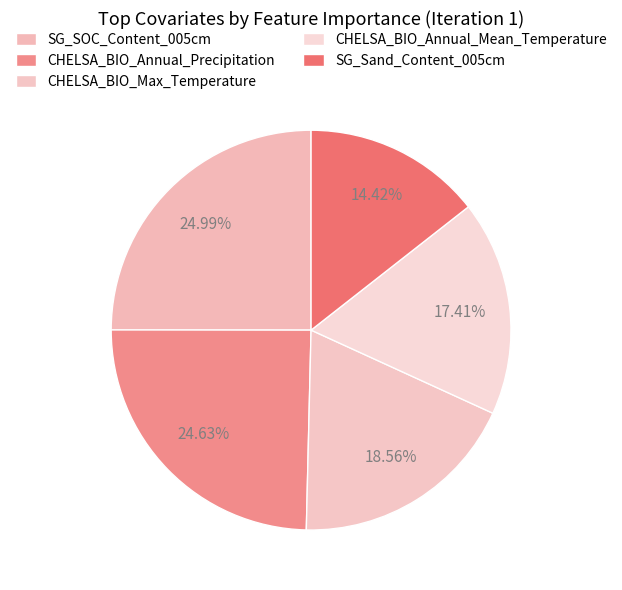

Rank the categories by value from highest to lowest.

SG_SOC_Content_005cm, CHELSA_BIO_Annual_Precipitation, CHELSA_BIO_Max_Temperature, CHELSA_BIO_Annual_Mean_Temperature, SG_Sand_Content_005cm